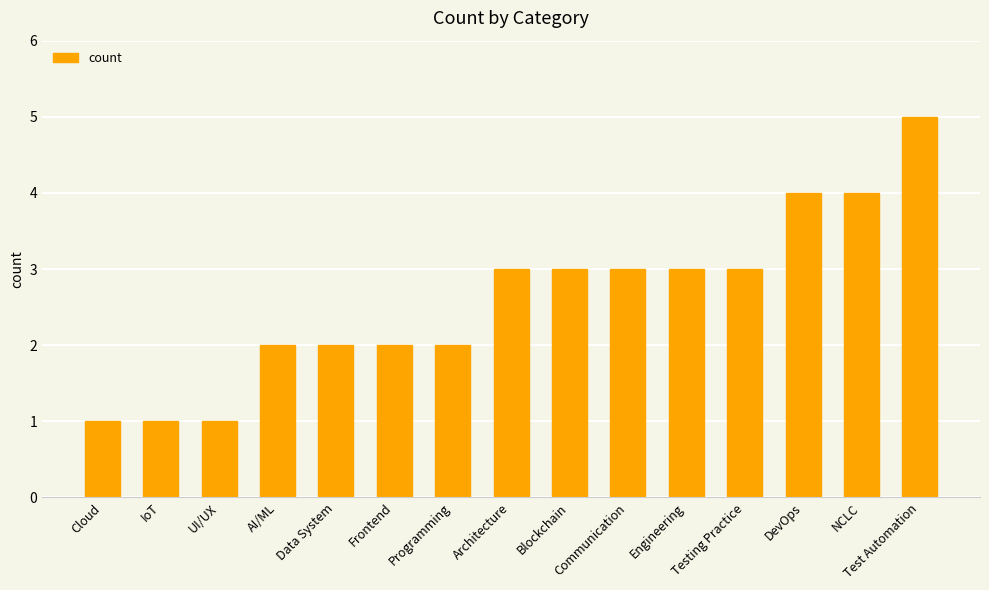

Which has a higher value, Frontend or Testing Practice?

Testing Practice